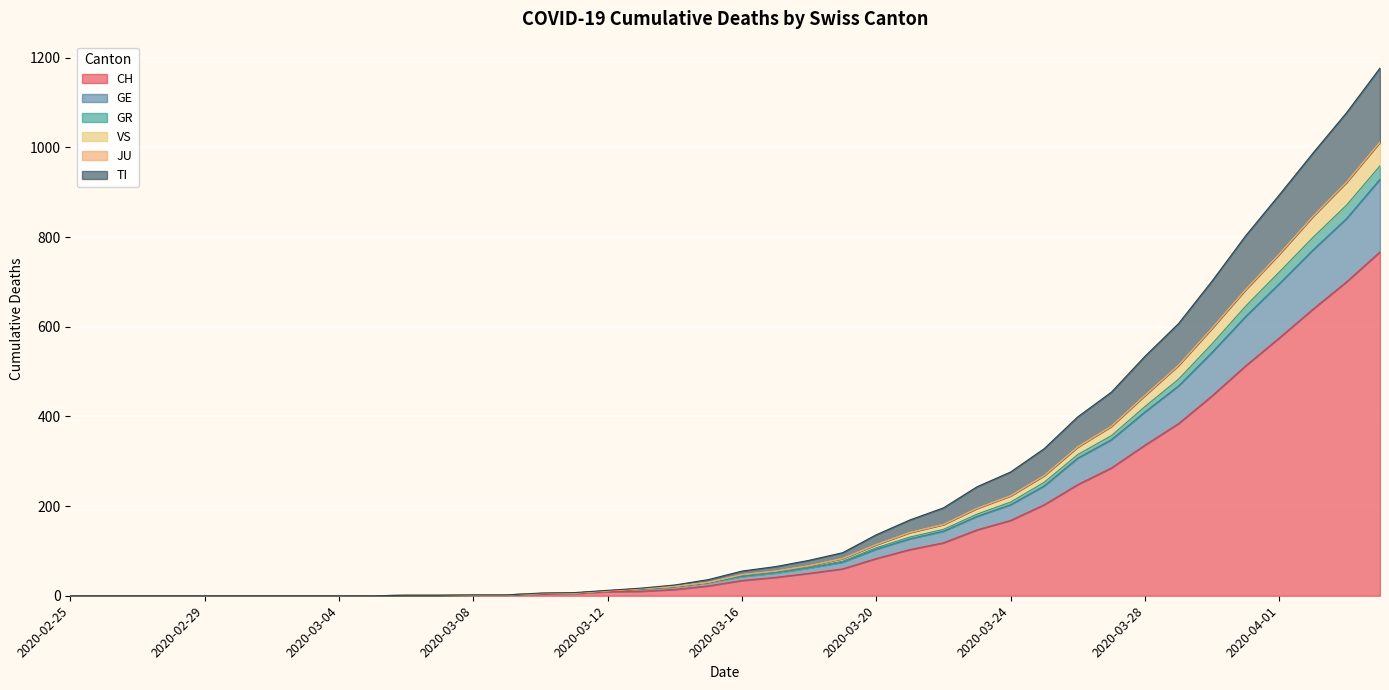

Between 2020-03-03 and 2020-03-22, which is larger?

2020-03-22